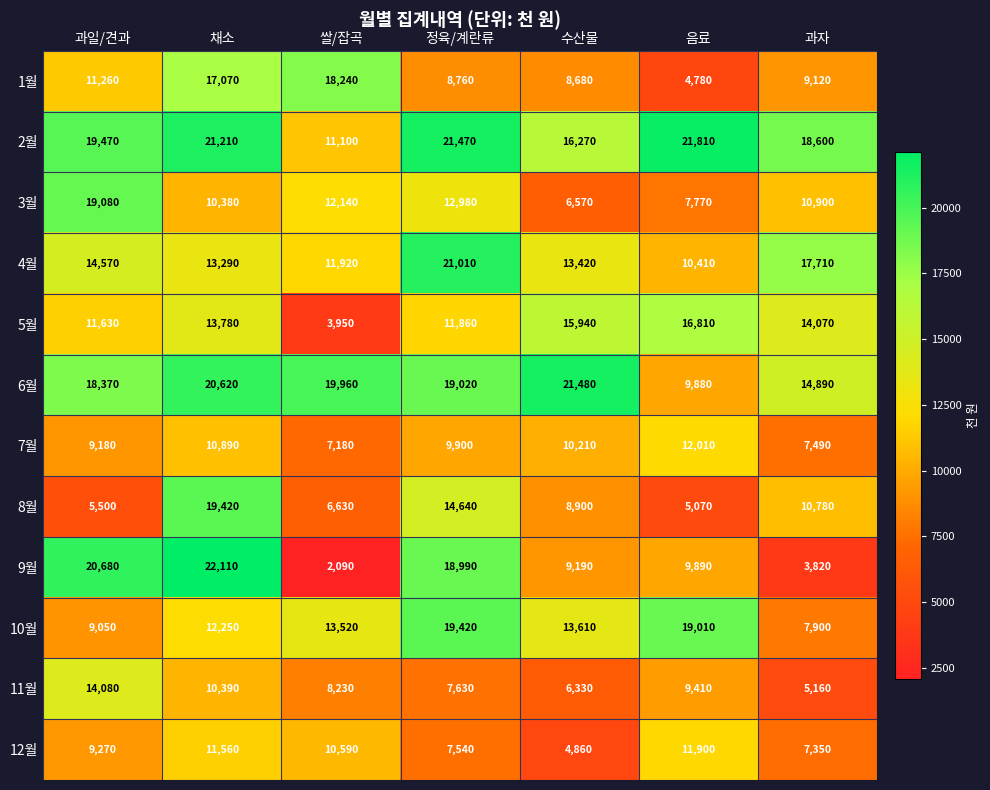

What is the total value across all series at 정육/계란류?

173220